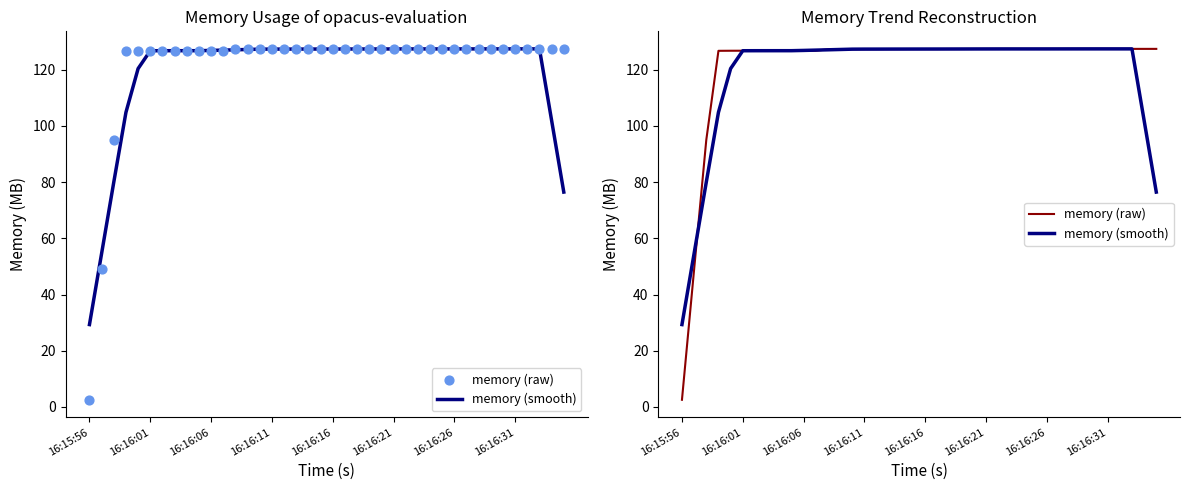

Which series contains the highest Y value?

memory (smooth)